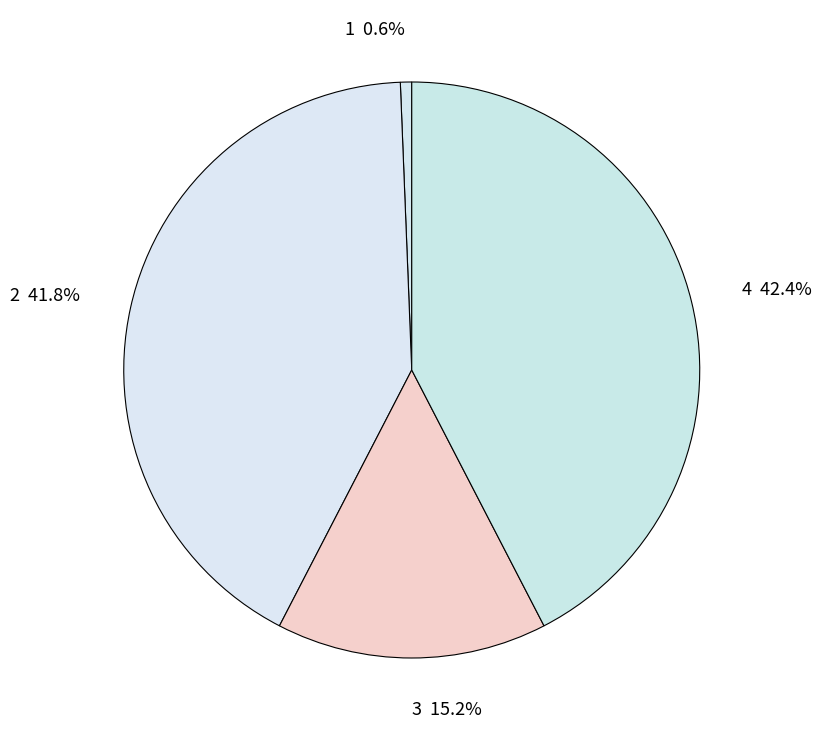

Rank the categories by value from highest to lowest.

4, 2, 3, 1